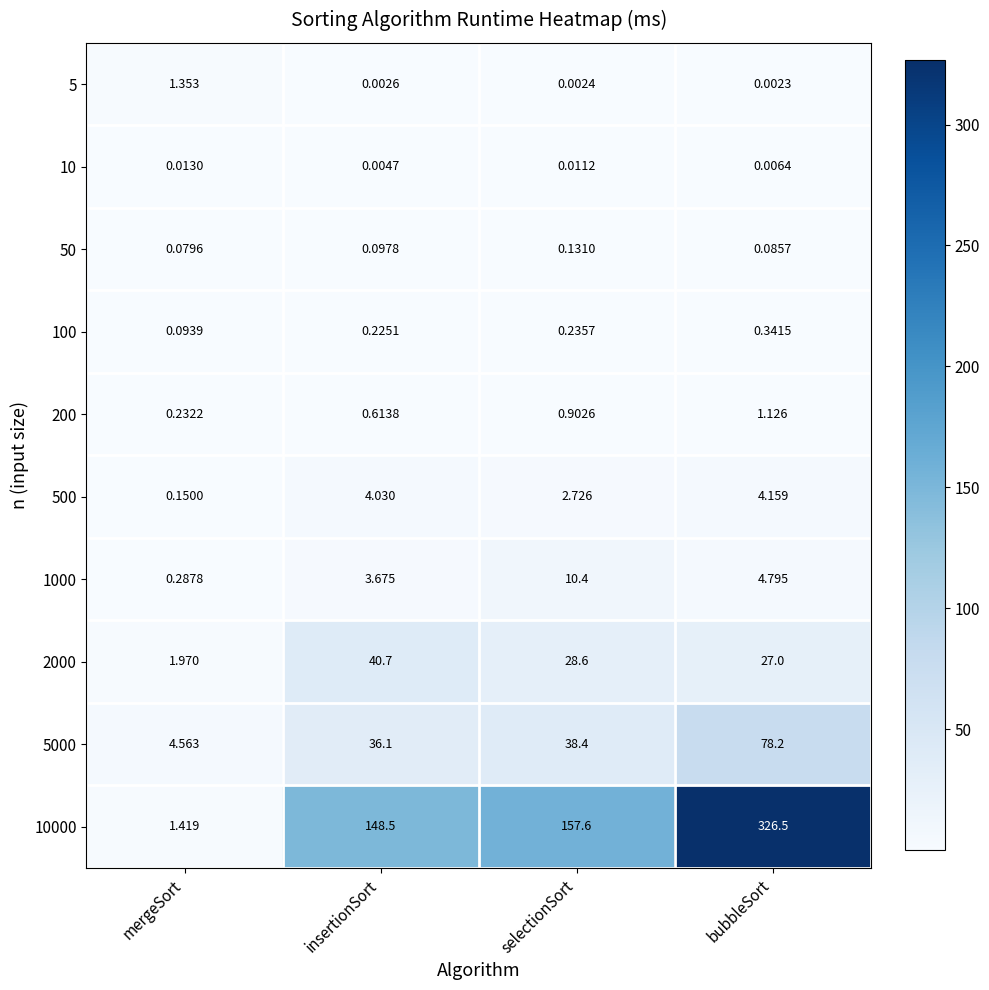

Between mergeSort and bubbleSort, which series saw the biggest shift?

10000